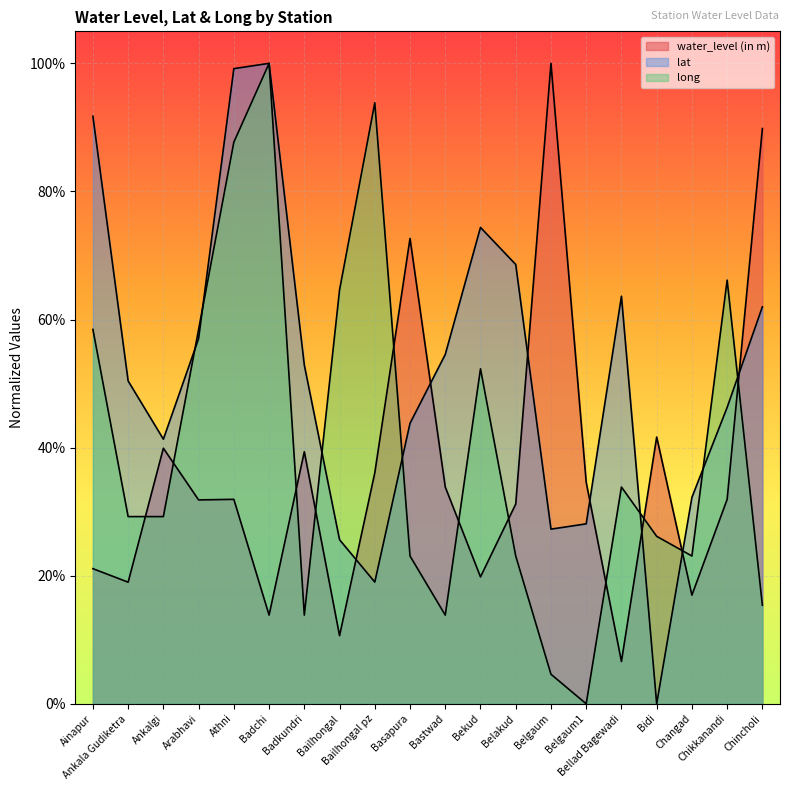

What is the value of the long point at the 18th from the left?

0.2